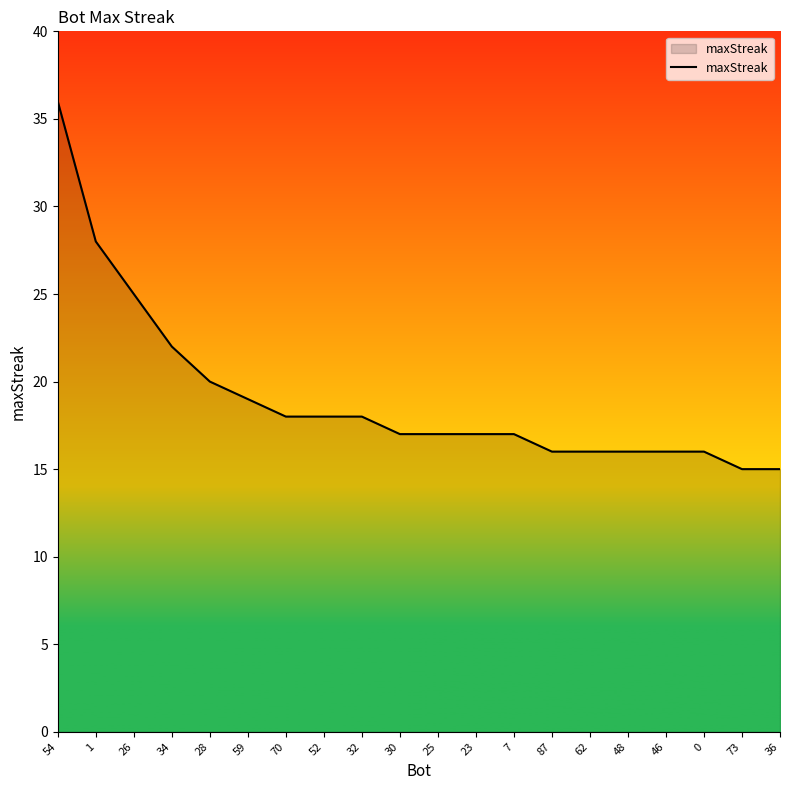

Reading right to left, what are all the values shown in this chart?

36=15	73=15	0=16	46=16	48=16	62=16	87=16	7=17	23=17	25=17	30=17	32=18	52=18	70=18	59=19	28=20	34=22	26=25	1=28	54=36